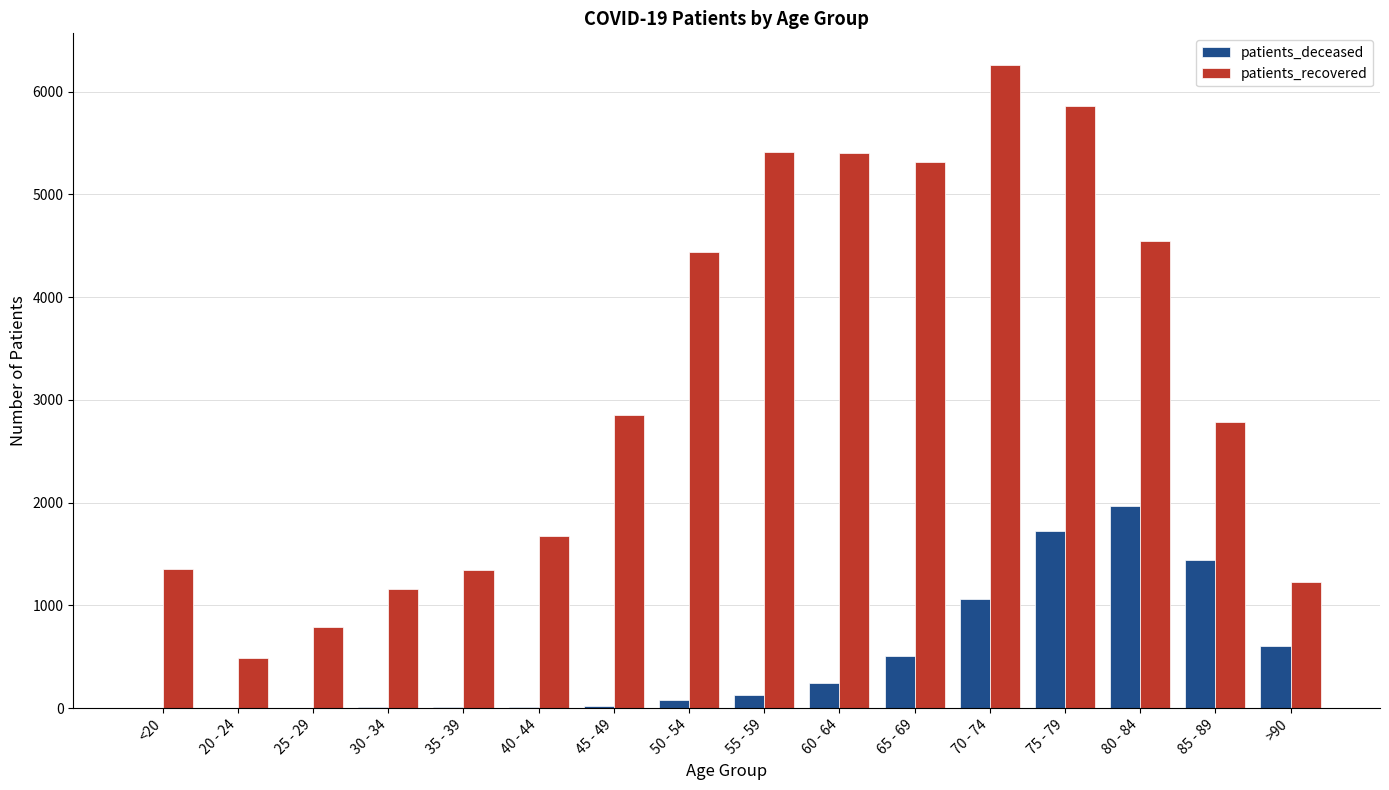

Between 40 - 44 and 80 - 84, which series saw the biggest shift?

patients_recovered